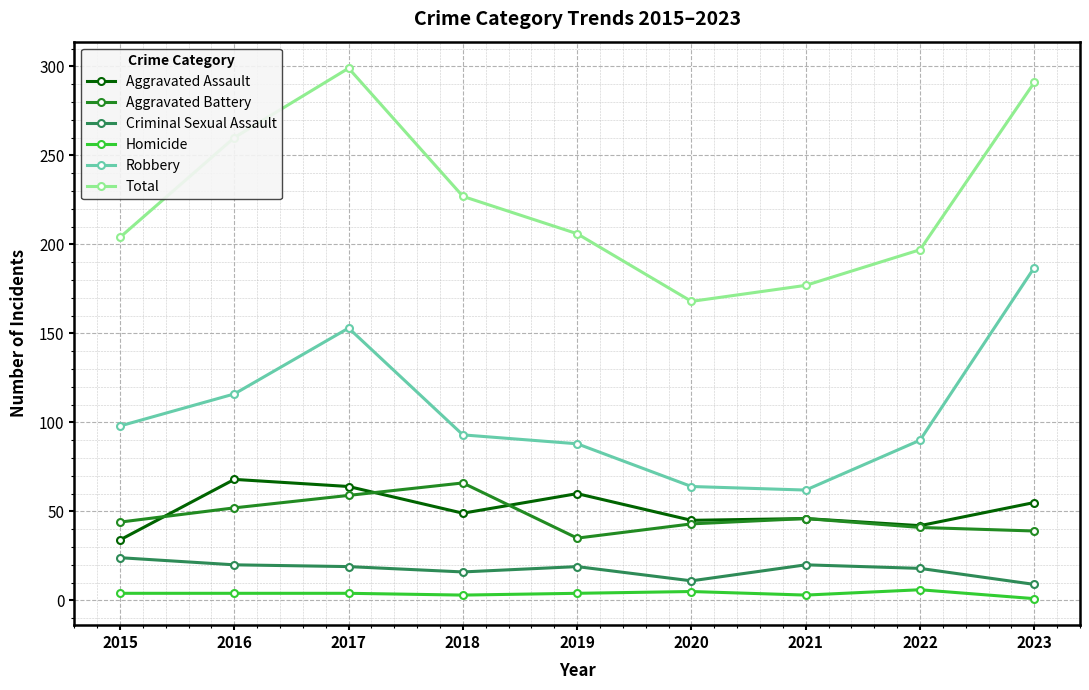

True or false: Criminal Sexual Assault and Homicide intersect in this chart.

False